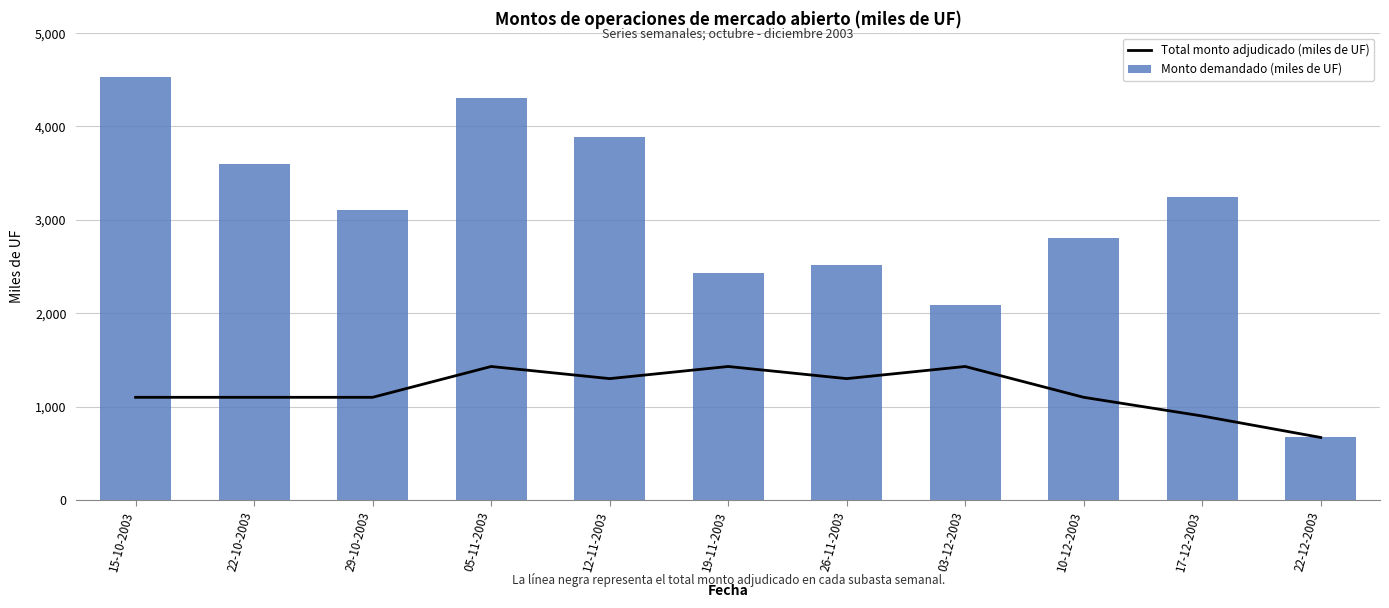

The Total monto adjudicado (miles de UF) series shows 1100 at 10-12-2003. True or false?

True